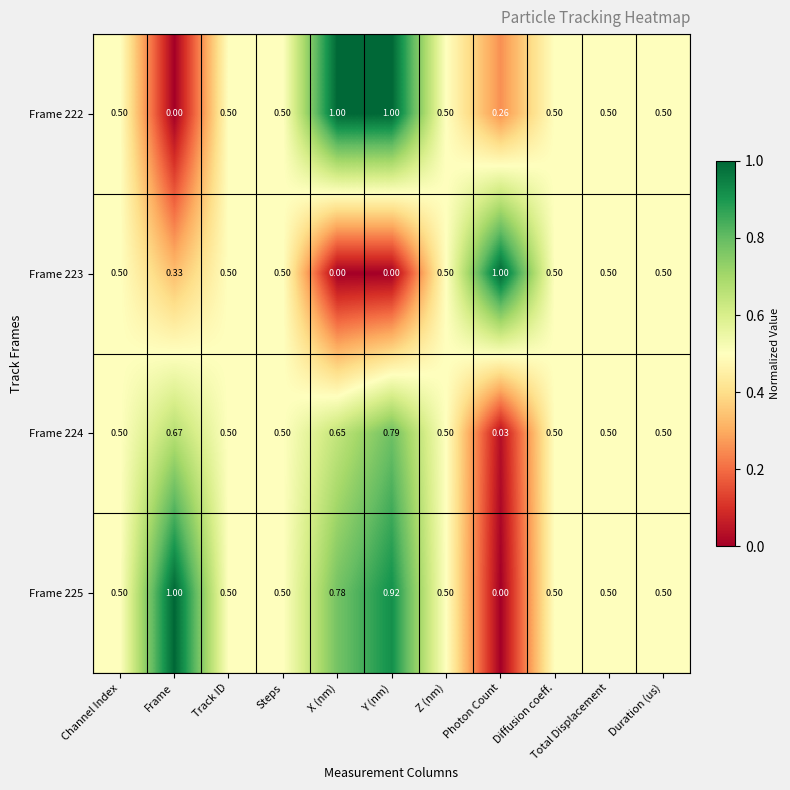

At which label does Frame 224 reach its minimum?

Photon Count